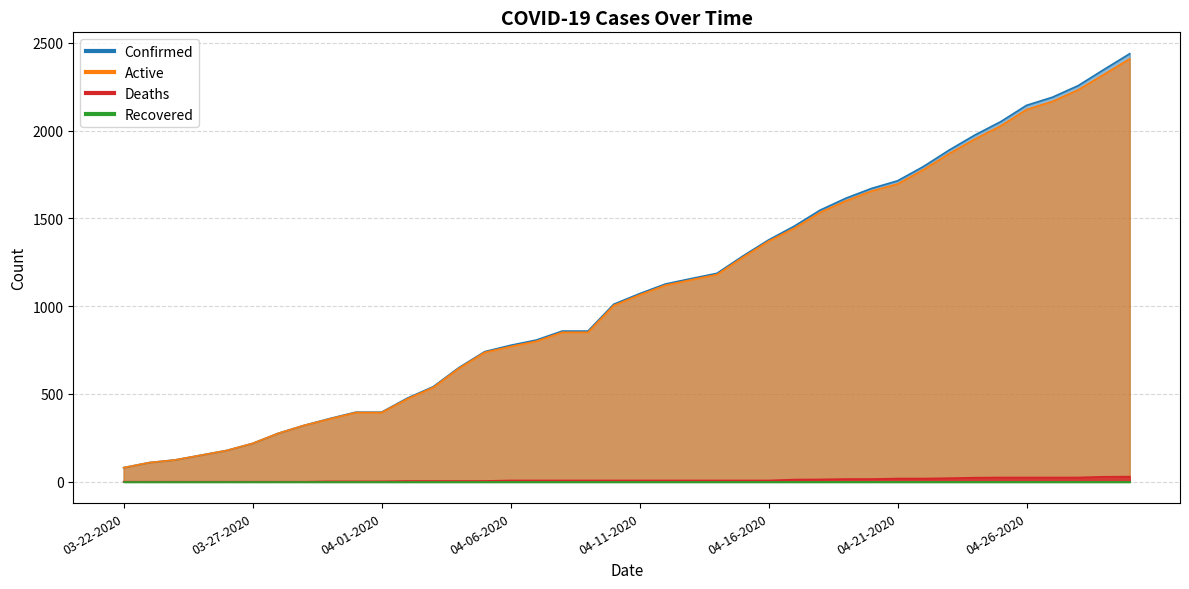

True or false: Confirmed and Active cross at least once.

False